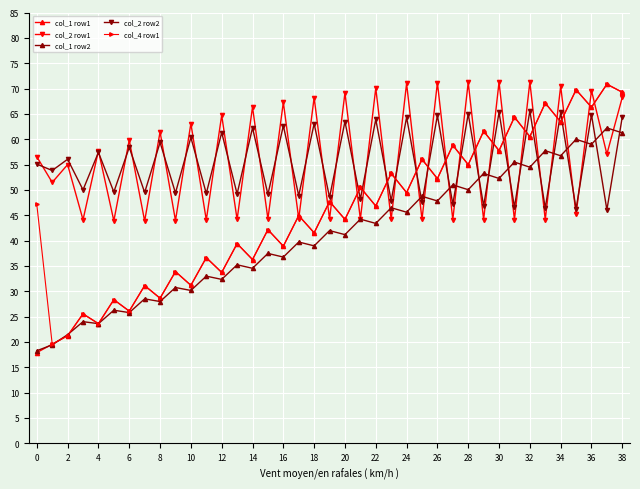

True or false: col_2 row2 has more than 0 interior local peaks.

True